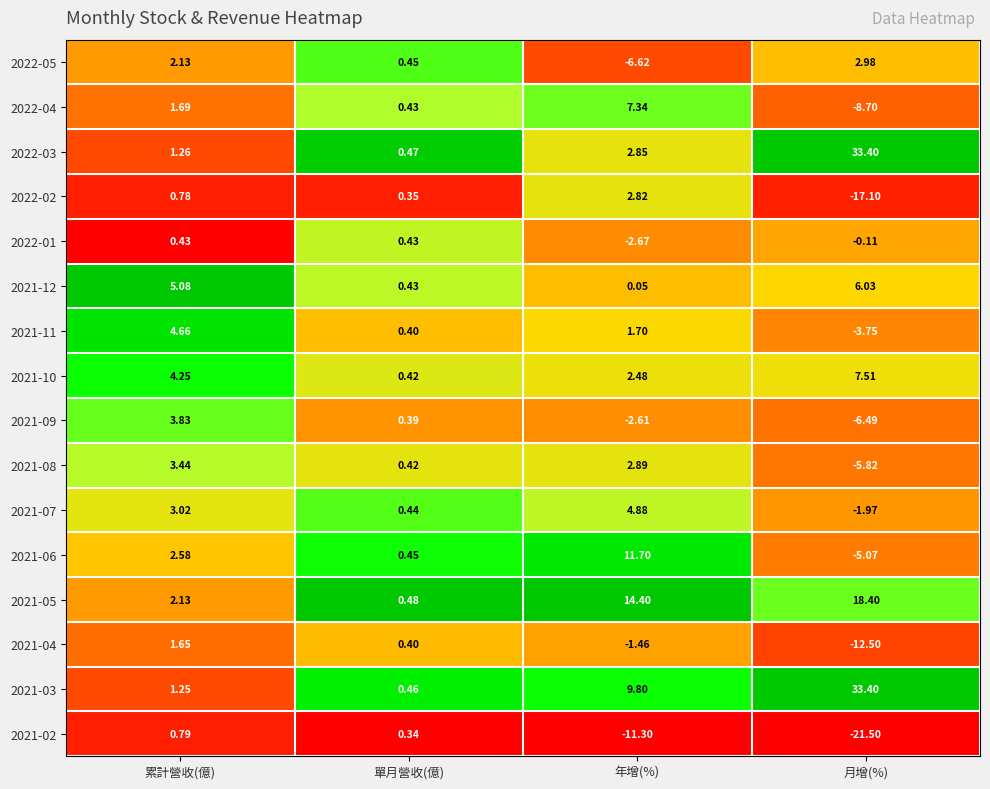

List the labels in order of 2021-10 value, smallest first.

單月營收(億), 年增(%), 累計營收(億), 月增(%)